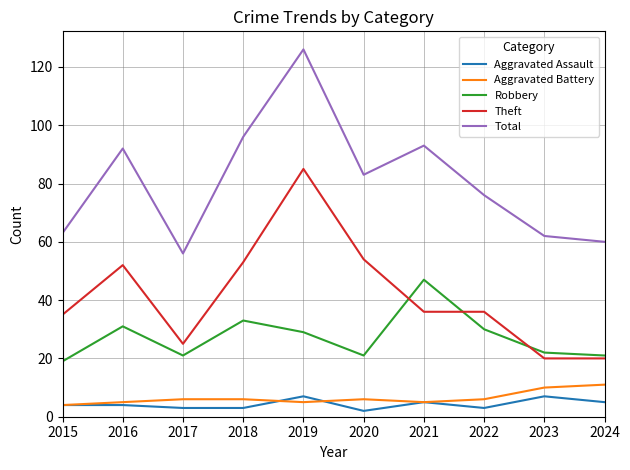

What are all the series names shown in the legend?

Aggravated Assault, Aggravated Battery, Robbery, Theft, Total